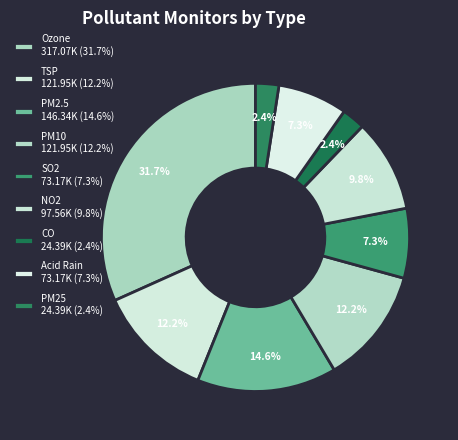

Does SO2 account for over 50% of the chart?

No